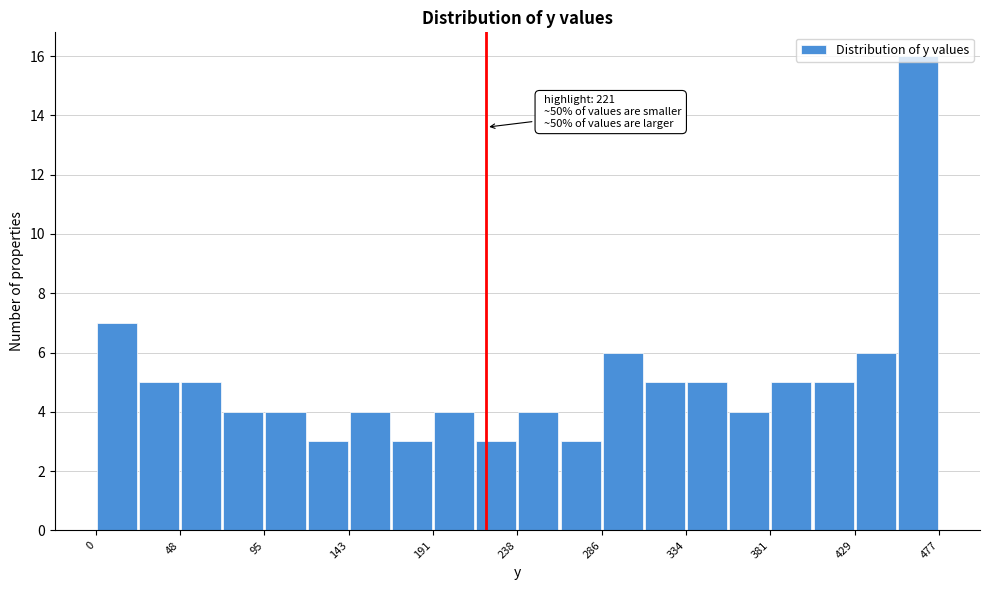

Which range on the x-axis has the tallest bar?

455 to 475